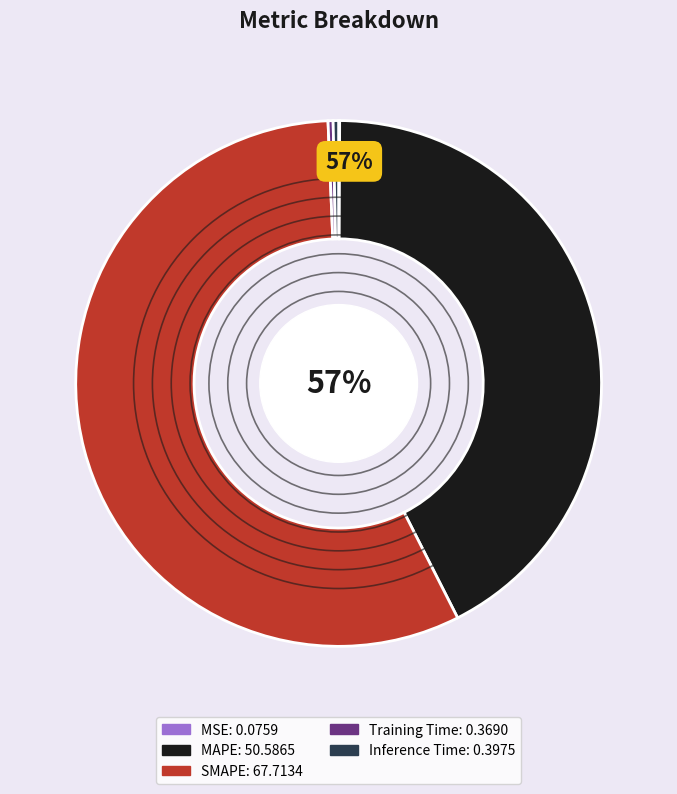

Which slice is the smallest?

MSE